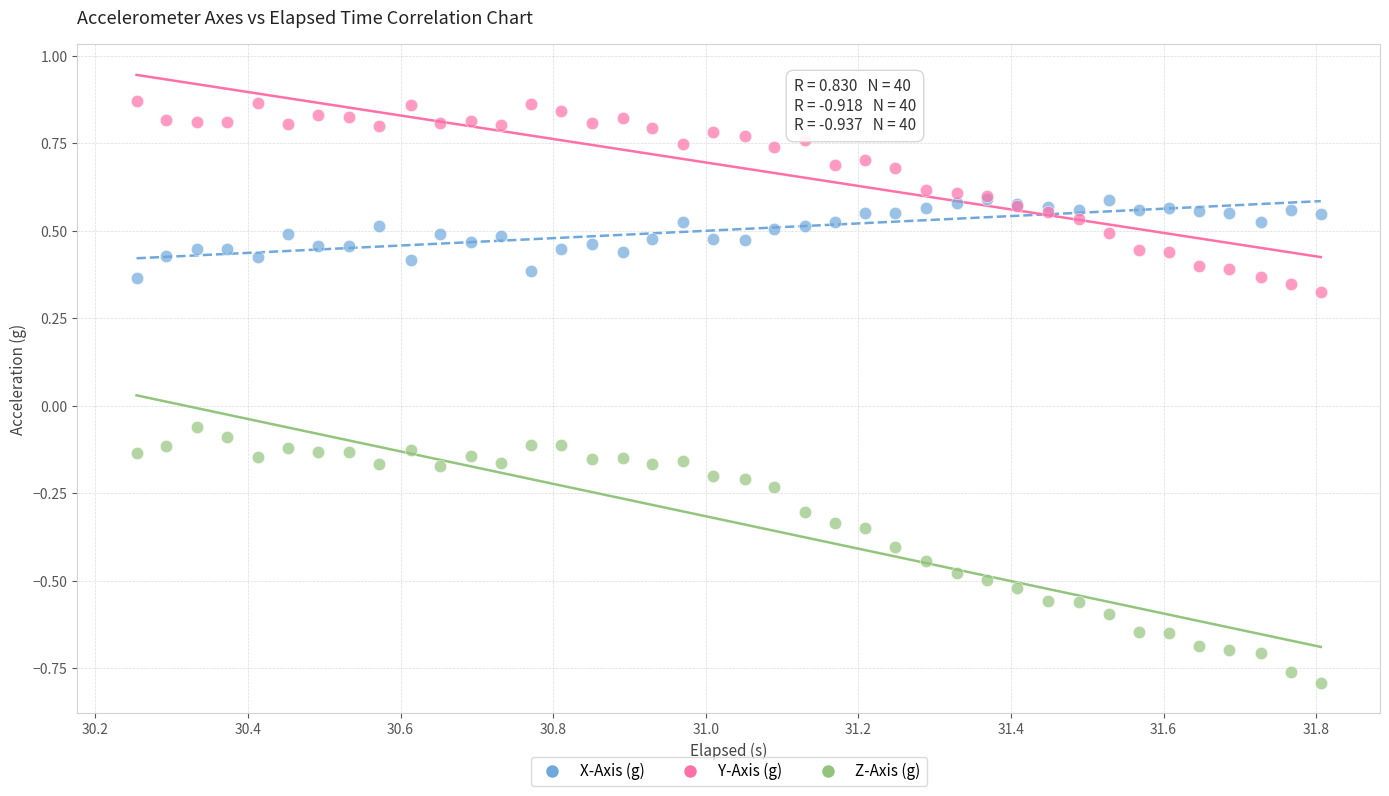

Which series contains the lowest Y value?

Z-Axis (g)